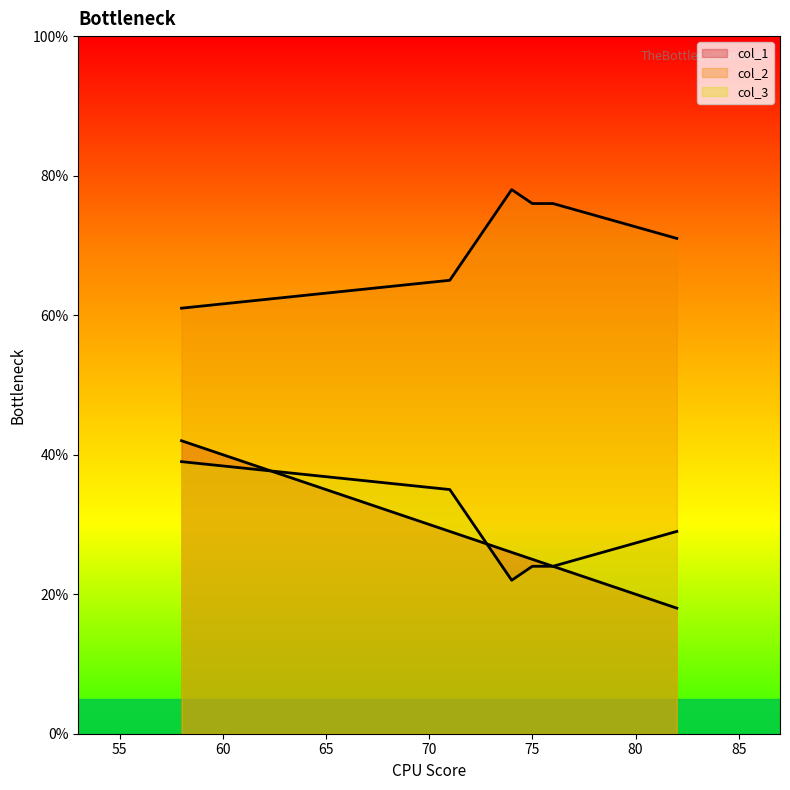

True or false: col_2 has a value of 122 at 75.

False